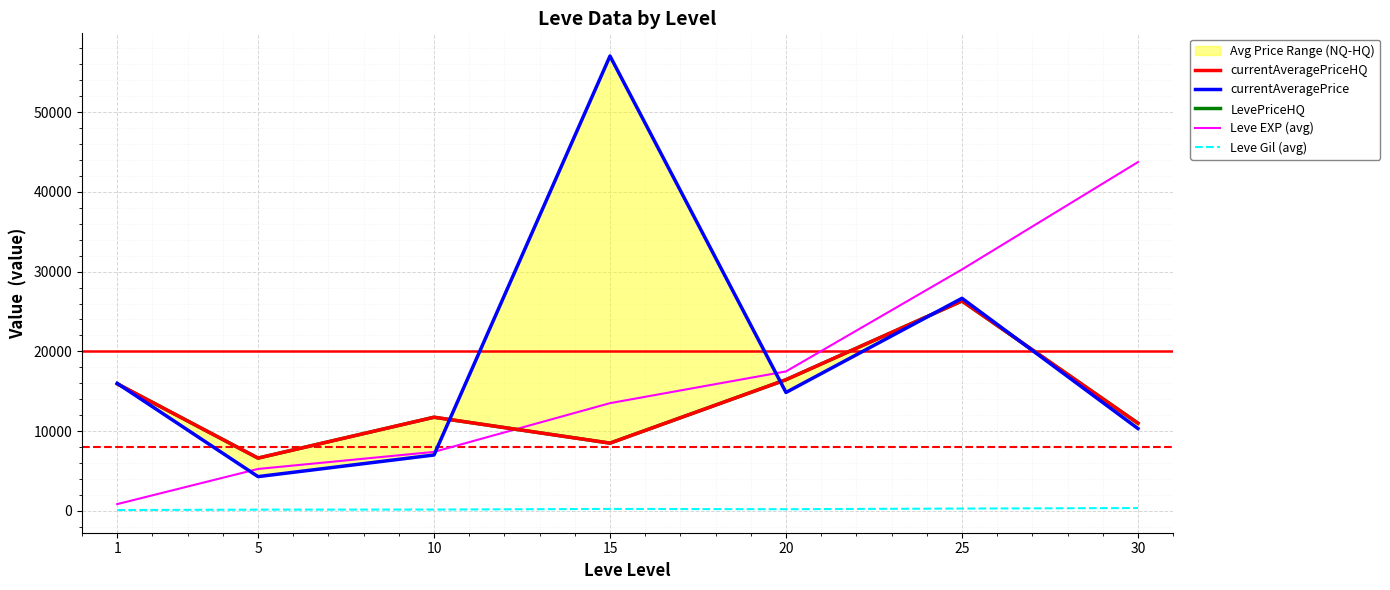

What is the lowest value of the Leve Gil (avg) series?

112.3